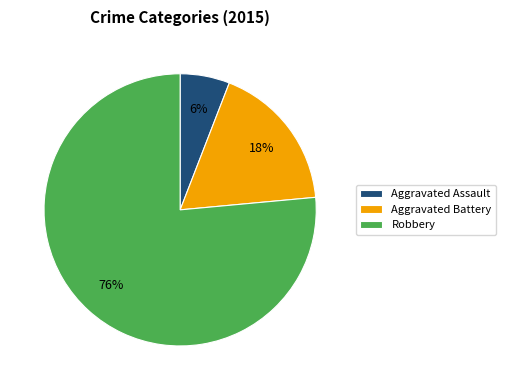

Between Aggravated Battery and Robbery, which is larger?

Robbery